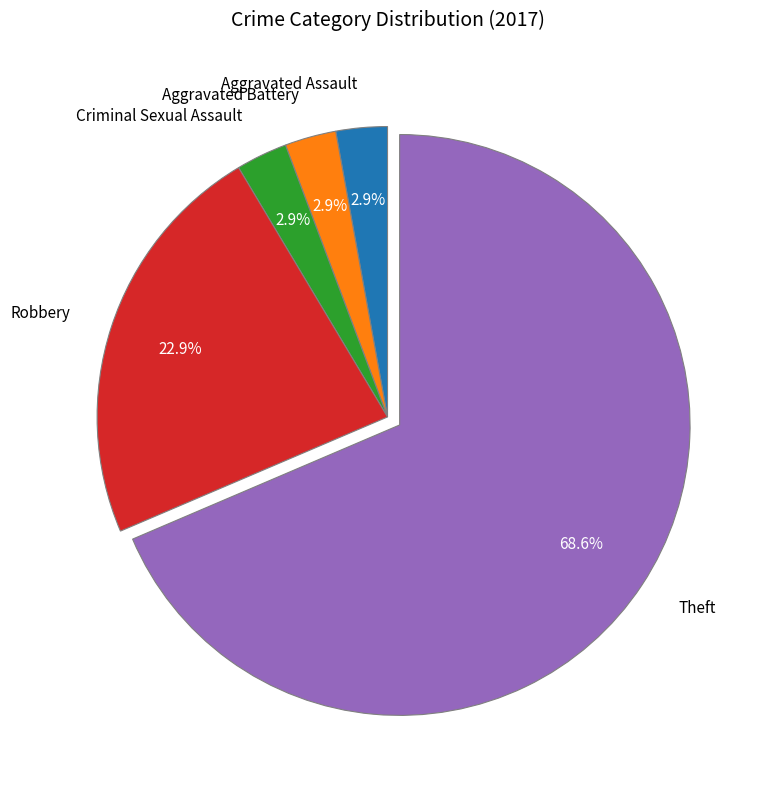

Is there any slice that represents more than half of the pie?

Yes